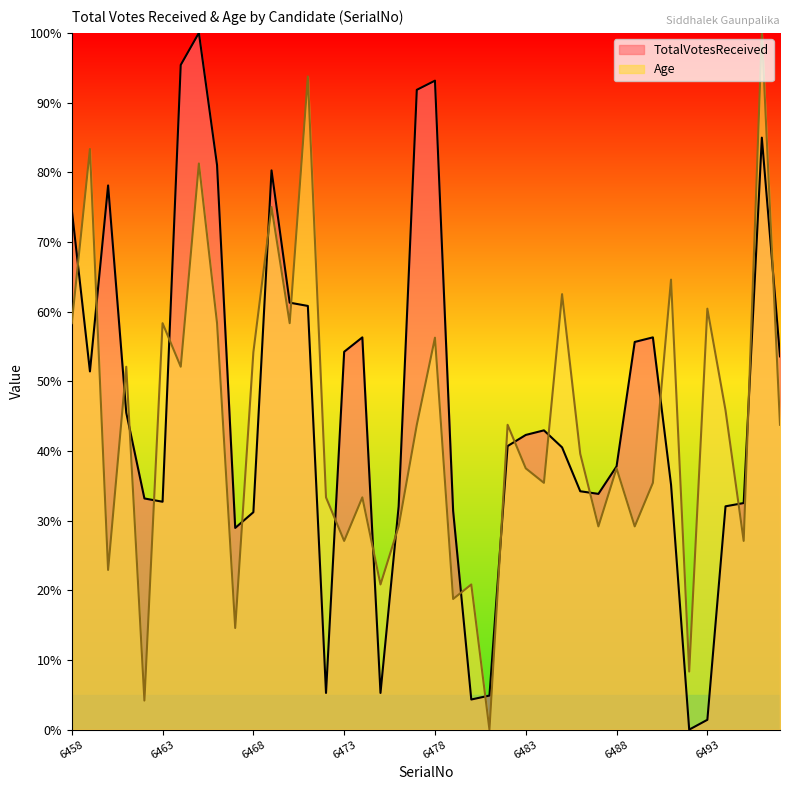

Which series has the largest range (max minus min)?

TotalVotesReceived